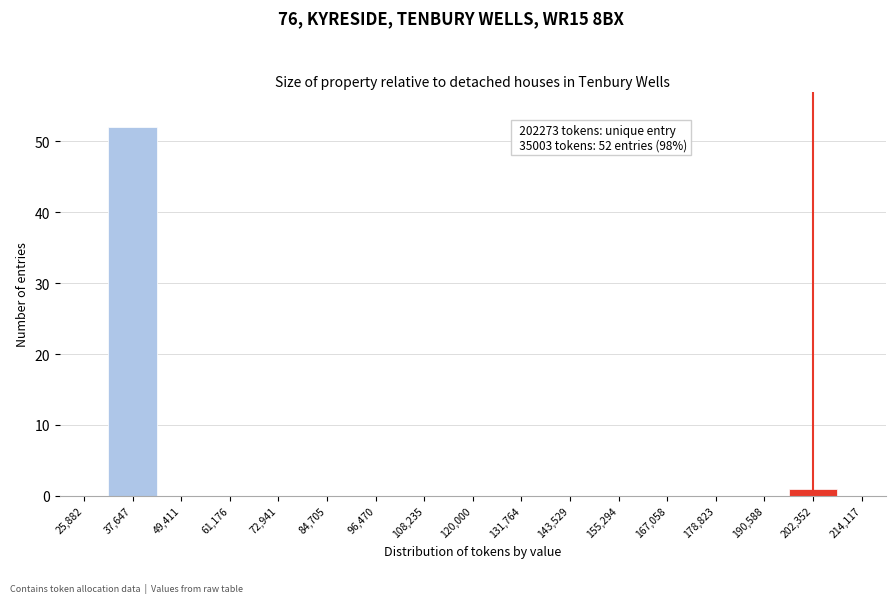

Over which range of the x-axis is the bar tallest?

32000 to 44000